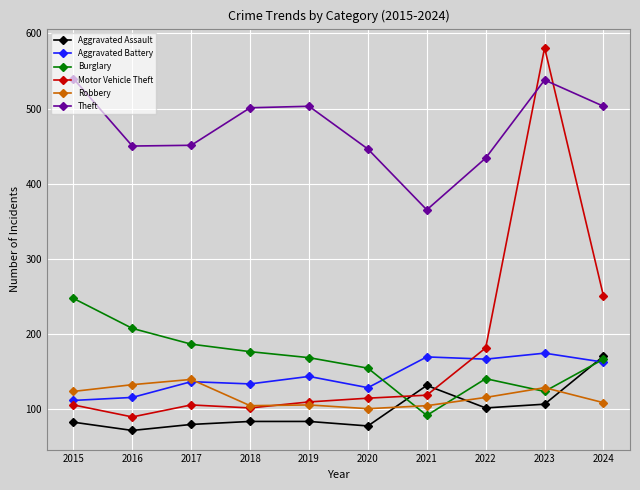

What is the difference between the Theft values at 2017 and 2019?

52